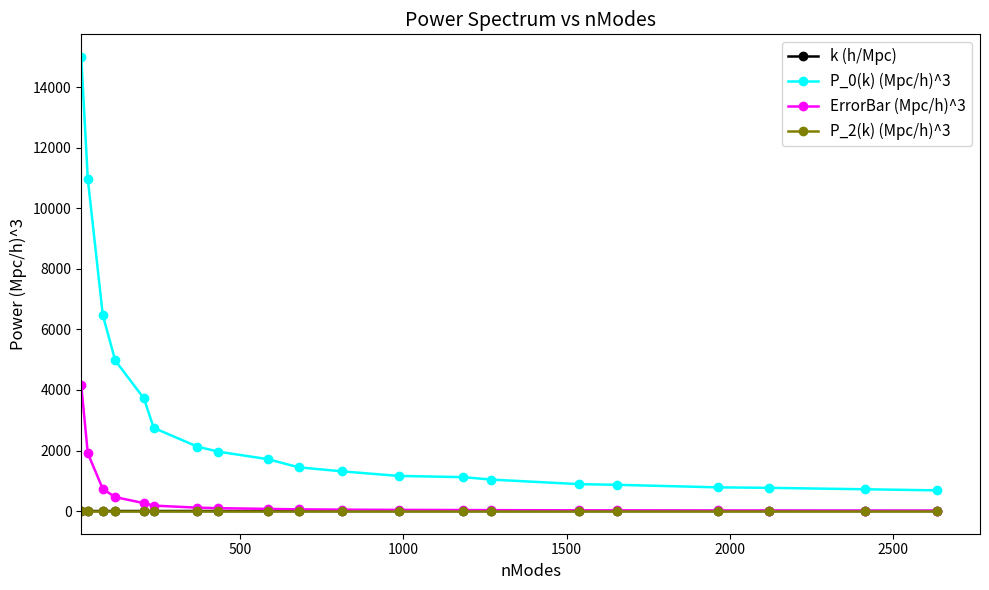

What is the sum of all P_0(k) (Mpc/h)^3 values?

60482.3